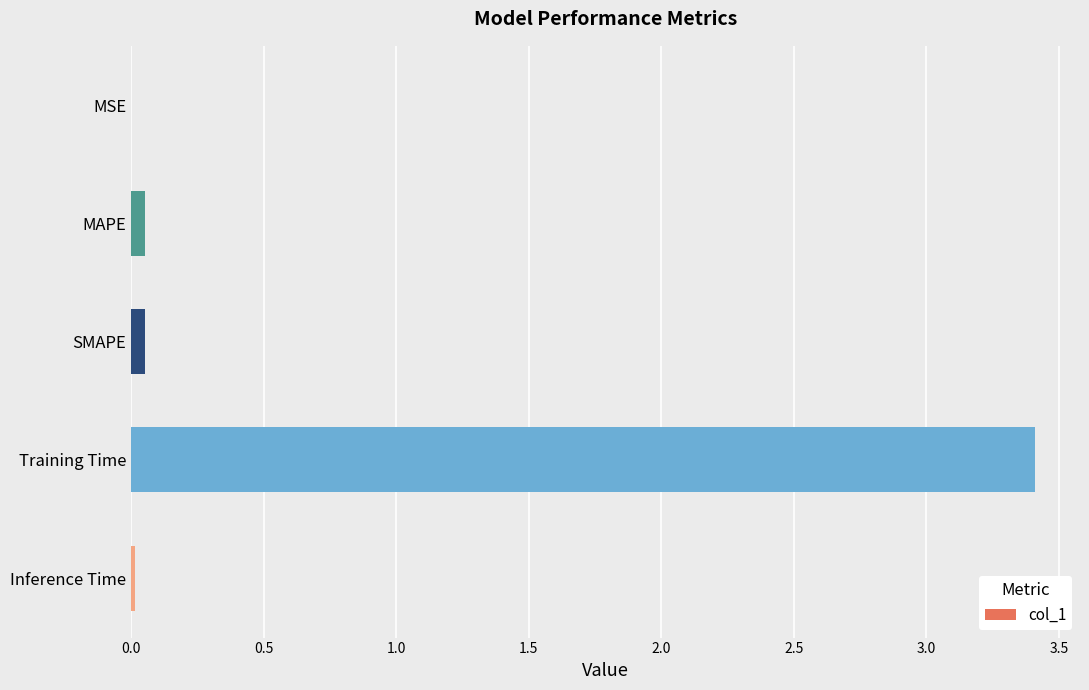

Count the number of categories in the chart.

5